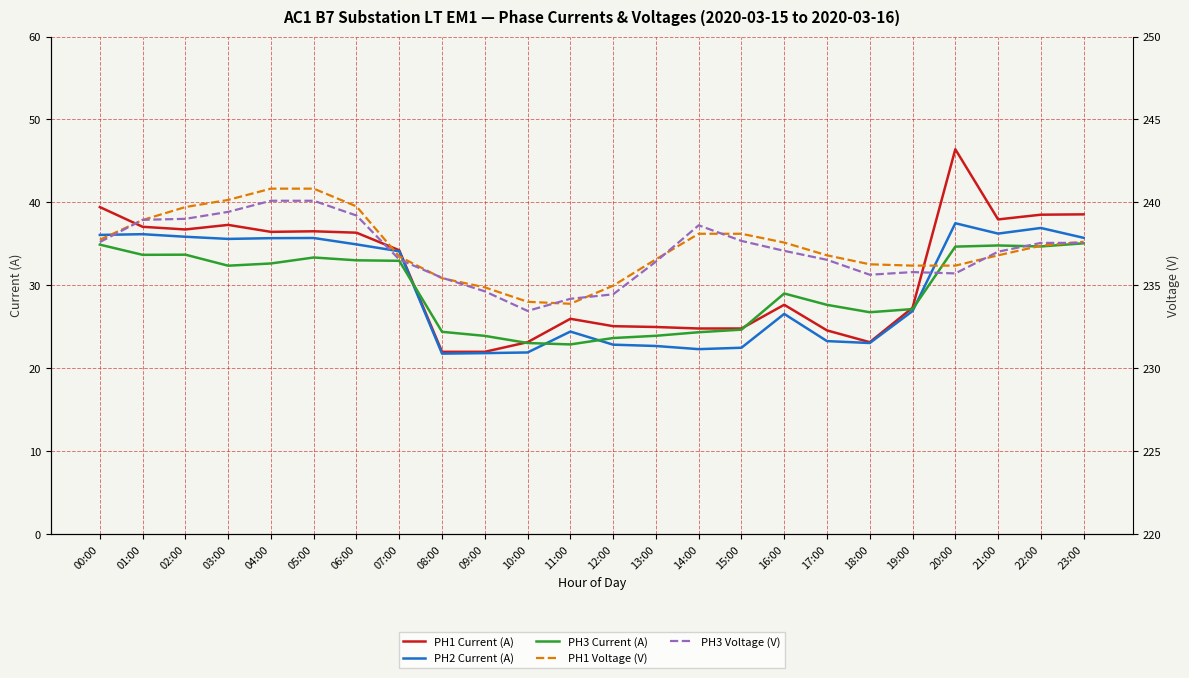

Reading right to left, what are all the values shown in this chart?

PH1 Current (A): 23:00=38.6	22:00=38.5	21:00=38.0	20:00=46.4	19:00=27.3	18:00=23.1	17:00=24.6	16:00=27.7	15:00=24.8	14:00=24.8	13:00=25.0	12:00=25.1	11:00=26.0	10:00=23.1	09:00=22.0	08:00=22.0	07:00=34.2	06:00=36.4	05:00=36.5	04:00=36.5	03:00=37.3	02:00=36.7	01:00=37.1	00:00=39.4
PH2 Current (A): 23:00=35.7	22:00=36.9	21:00=36.2	20:00=37.5	19:00=26.9	18:00=23.1	17:00=23.3	16:00=26.6	15:00=22.5	14:00=22.3	13:00=22.7	12:00=22.9	11:00=24.4	10:00=21.9	09:00=21.8	08:00=21.8	07:00=34.1	06:00=34.9	05:00=35.7	04:00=35.7	03:00=35.6	02:00=35.9	01:00=36.2	00:00=36.1
PH3 Current (A): 23:00=35.1	22:00=34.7	21:00=34.8	20:00=34.7	19:00=27.1	18:00=26.8	17:00=27.6	16:00=29.0	15:00=24.7	14:00=24.4	13:00=23.9	12:00=23.6	11:00=22.9	10:00=23.1	09:00=23.9	08:00=24.4	07:00=33.0	06:00=33.0	05:00=33.4	04:00=32.6	03:00=32.4	02:00=33.7	01:00=33.7	00:00=34.9
PH1 Voltage (V): 23:00=237.6	22:00=237.4	21:00=236.8	20:00=236.2	19:00=236.2	18:00=236.3	17:00=236.8	16:00=237.6	15:00=238.1	14:00=238.1	13:00=236.6	12:00=235.0	11:00=233.9	10:00=234.0	09:00=234.9	08:00=235.4	07:00=236.7	06:00=239.8	05:00=240.8	04:00=240.8	03:00=240.2	02:00=239.7	01:00=238.9	00:00=237.8
PH3 Voltage (V): 23:00=237.6	22:00=237.6	21:00=237.0	20:00=235.7	19:00=235.8	18:00=235.6	17:00=236.5	16:00=237.1	15:00=237.7	14:00=238.6	13:00=236.4	12:00=234.5	11:00=234.2	10:00=233.5	09:00=234.6	08:00=235.5	07:00=236.6	06:00=239.2	05:00=240.1	04:00=240.1	03:00=239.4	02:00=239.0	01:00=238.9	00:00=237.6